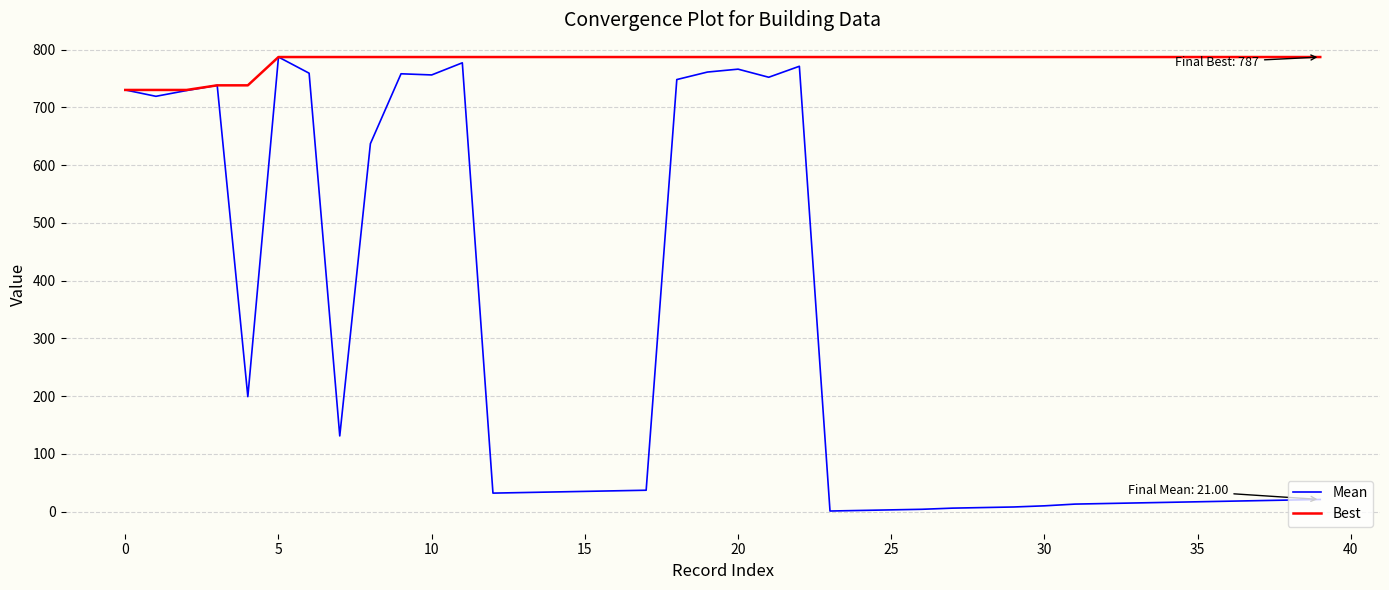

Which series has the widest spread of values?

Mean